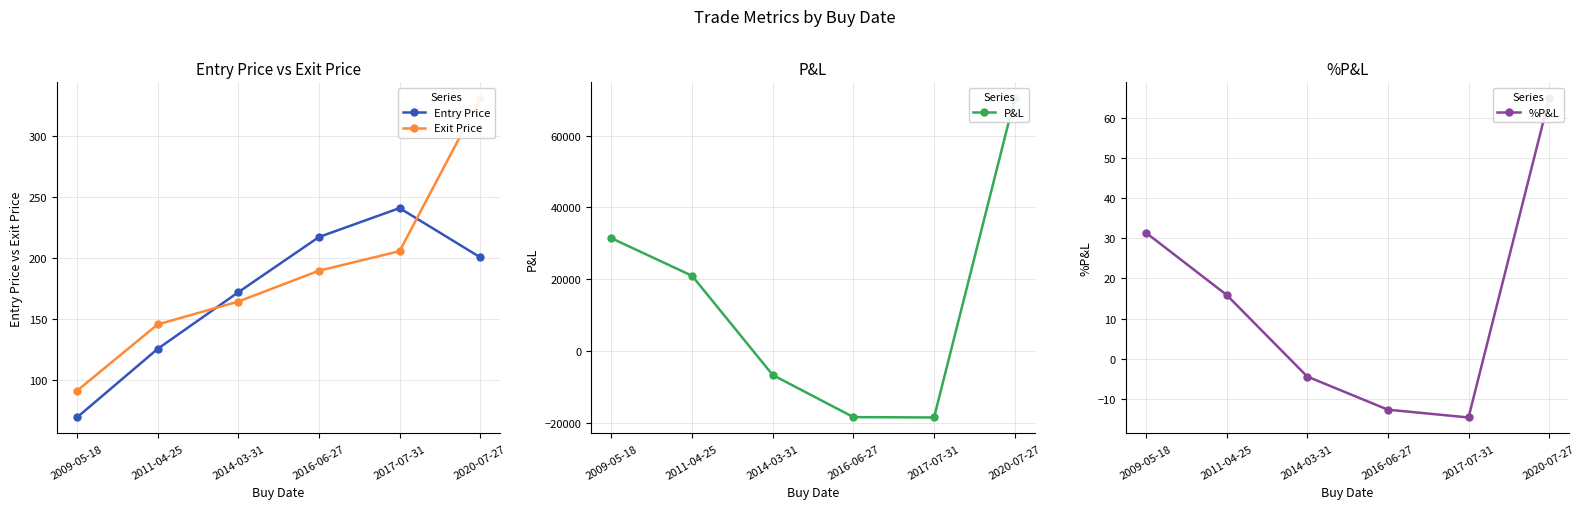

Between 2011-04-25 and 2017-07-31, which is larger?

2017-07-31